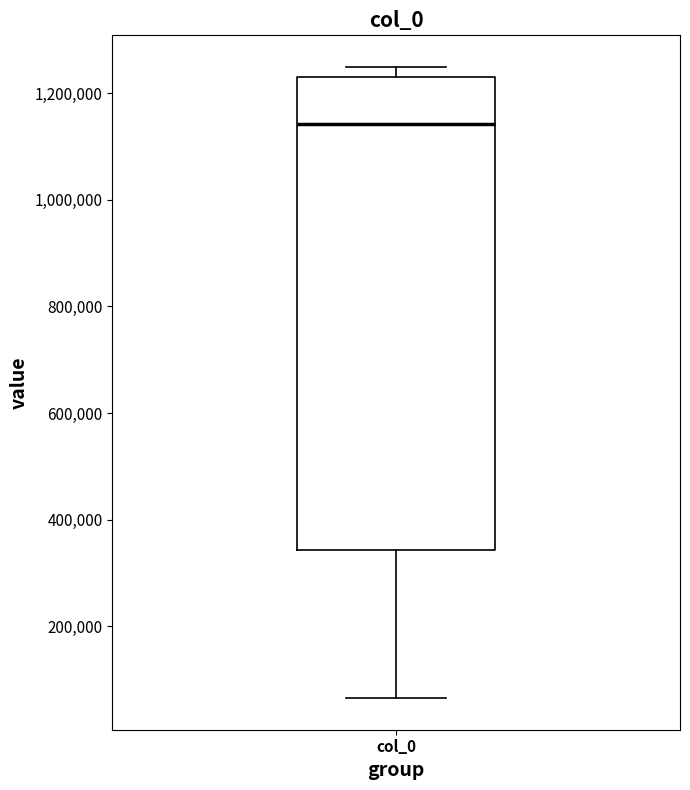

Where does the lower whisker of the box for col_0 end on the y-axis? The values are not printed on the chart, so give them approximately, as read against the axis.

60000